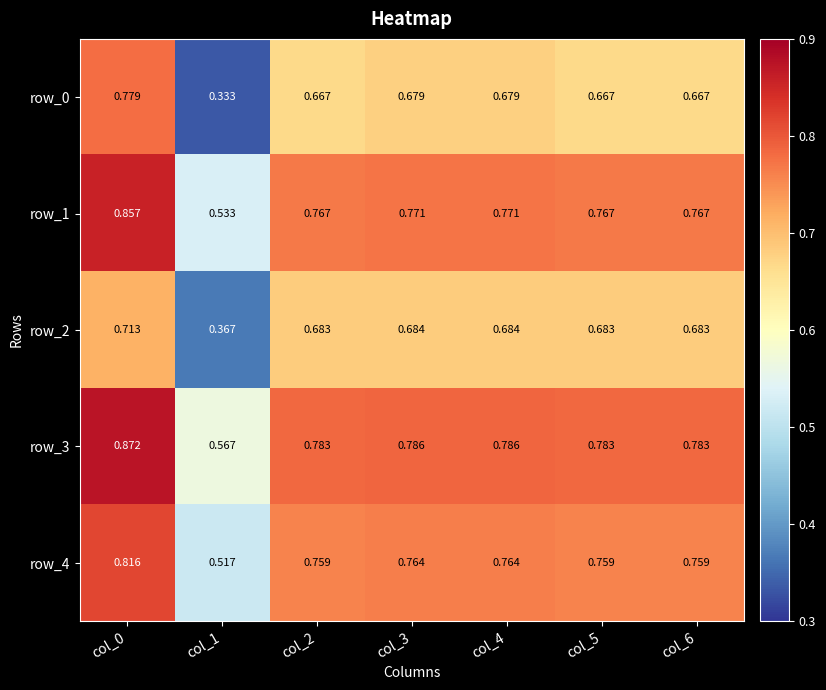

How many row_3 values are between 0 and 1?

7